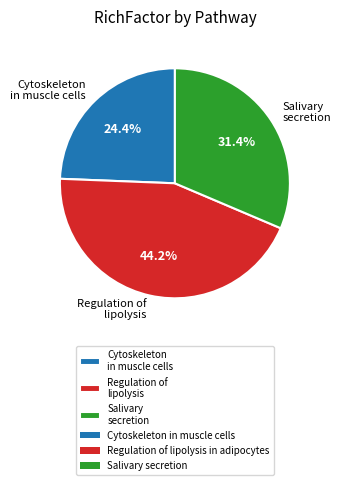

Count the number of slices in the pie.

3